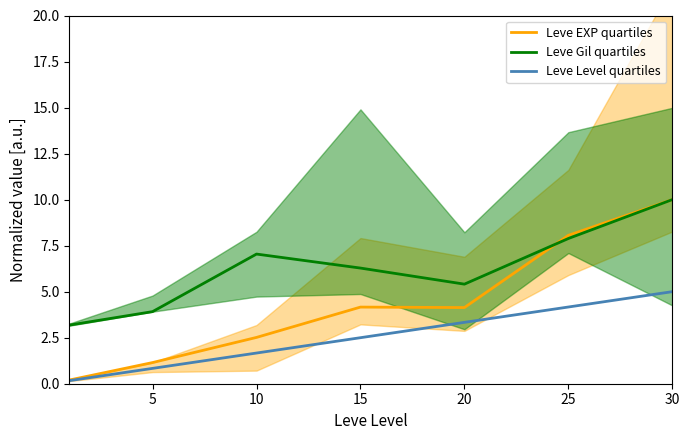

Rank the series by their average value, from lowest to highest.

Leve Level quartiles, Leve EXP quartiles, Leve Gil quartiles